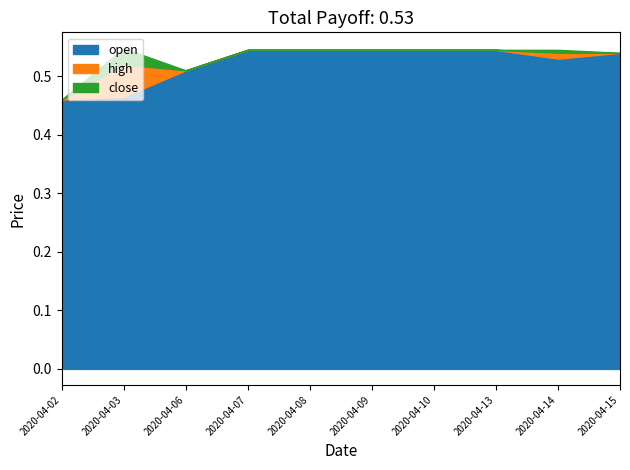

What is the minimum value for high?

0.5